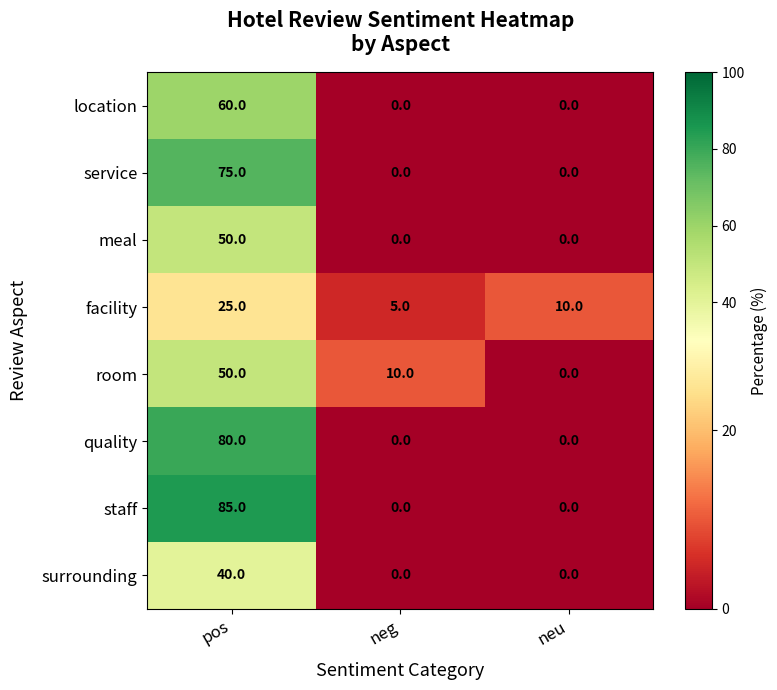

Reading left to right, transcribe all the data shown in this chart.

location: pos=60	neg=0	neu=0
service: pos=75	neg=0	neu=0
meal: pos=50	neg=0	neu=0
facility: pos=25	neg=5	neu=10
room: pos=50	neg=10	neu=0
quality: pos=80	neg=0	neu=0
staff: pos=85	neg=0	neu=0
surrounding: pos=40	neg=0	neu=0